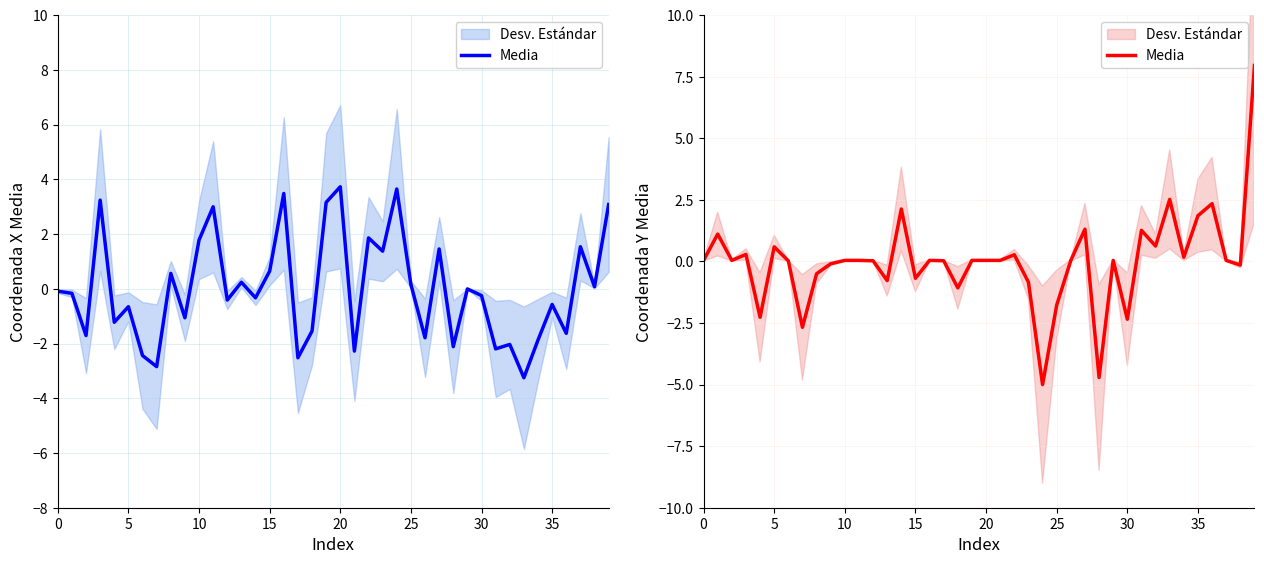

What is the difference between the values at 12 and 14?

2.1